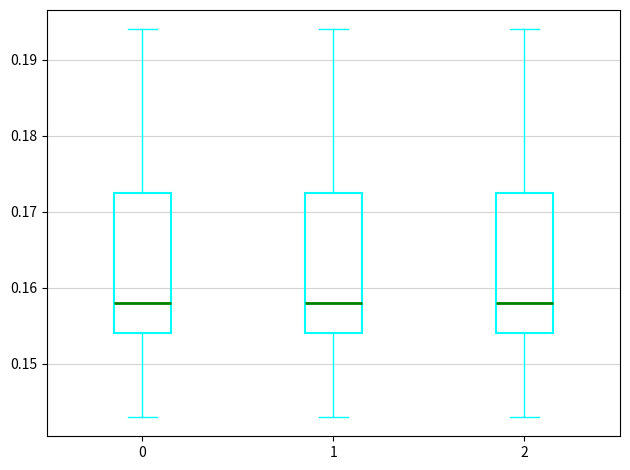

Reading left to right, read every box against the y-axis: the position of its median line, the range the box covers, and the ends of its whiskers. The values are not printed on the chart, so give them approximately, as read against the axis.

0: median 0.158, box 0.154 to 0.173, whiskers 0.143 to 0.194
1: median 0.158, box 0.154 to 0.173, whiskers 0.143 to 0.194
2: median 0.158, box 0.154 to 0.173, whiskers 0.143 to 0.194